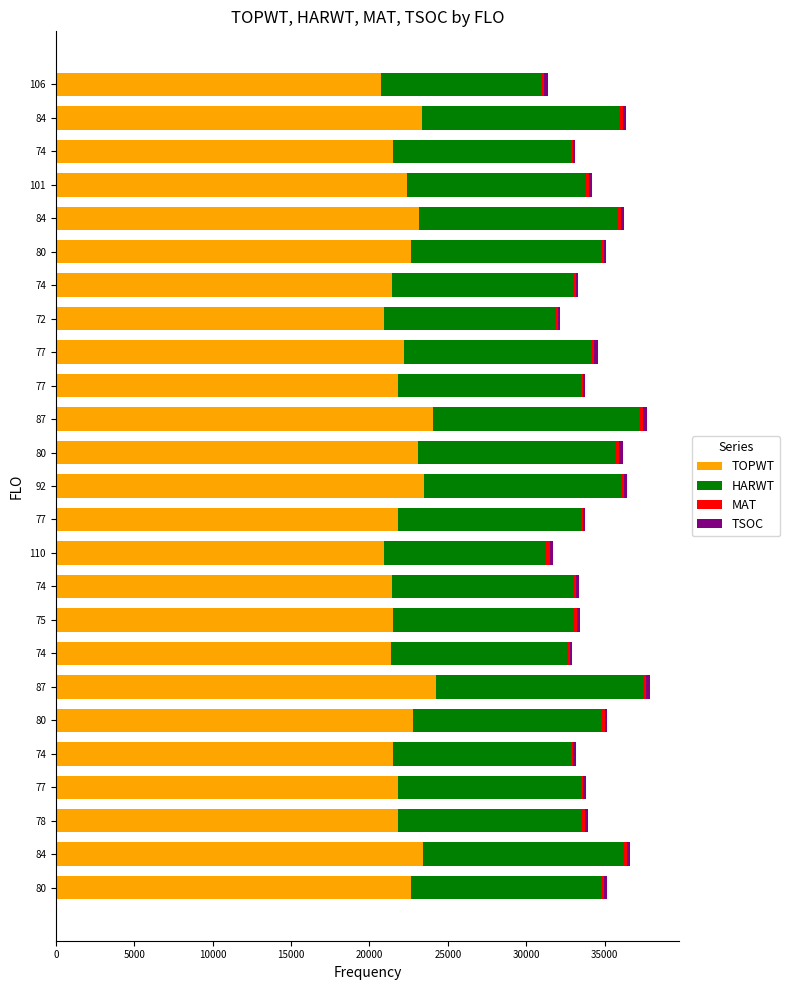

How many values in the TOPWT series are below 21840?

12